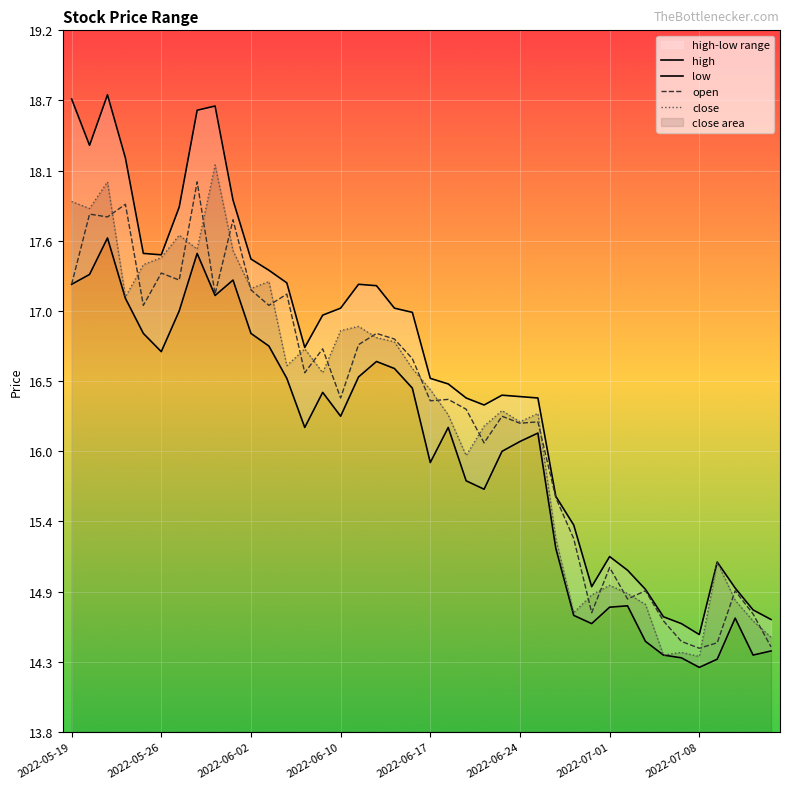

Rank the series by their maximum value, from lowest to highest.

low, open, close, high